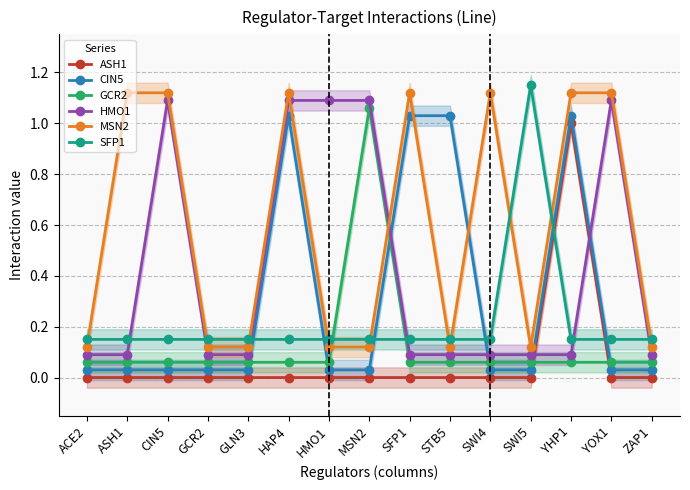

What are all the series names shown in the legend?

ASH1, CIN5, GCR2, HMO1, MSN2, SFP1